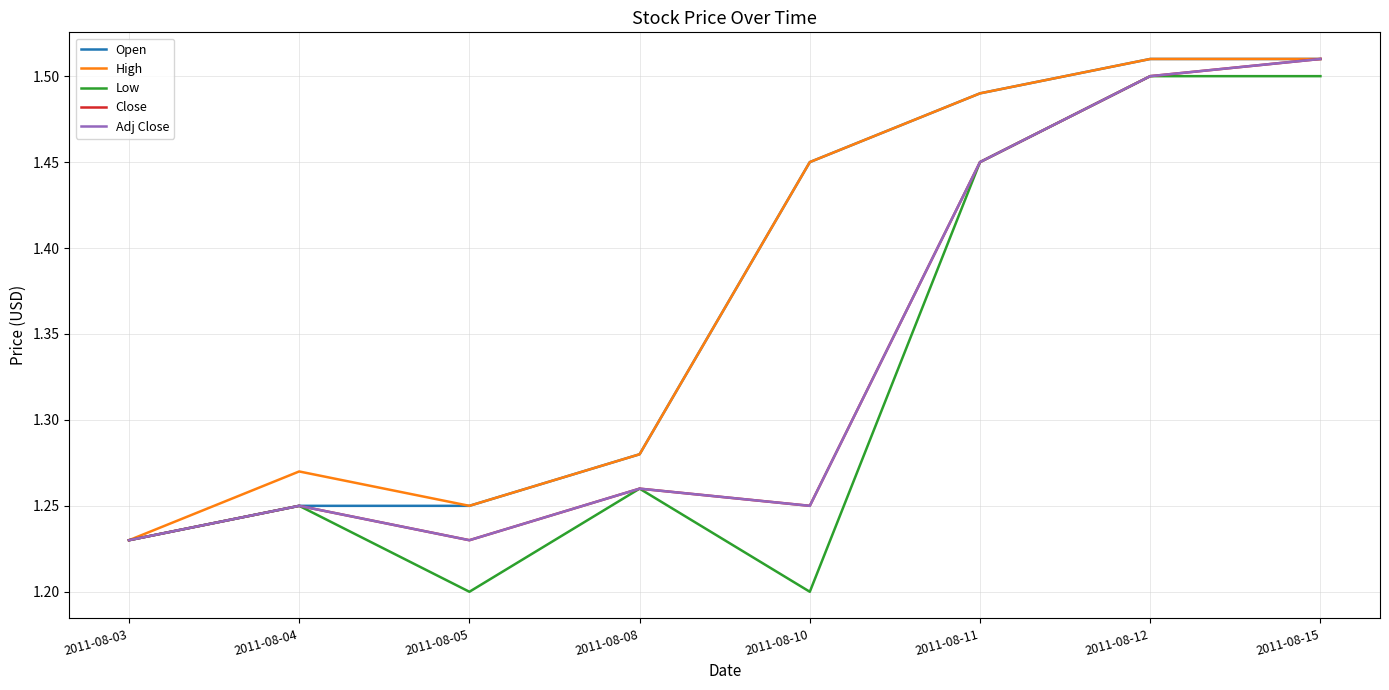

Is the value of Adj Close at 2011-08-10 greater than the value of Close at 2011-08-05?

Yes